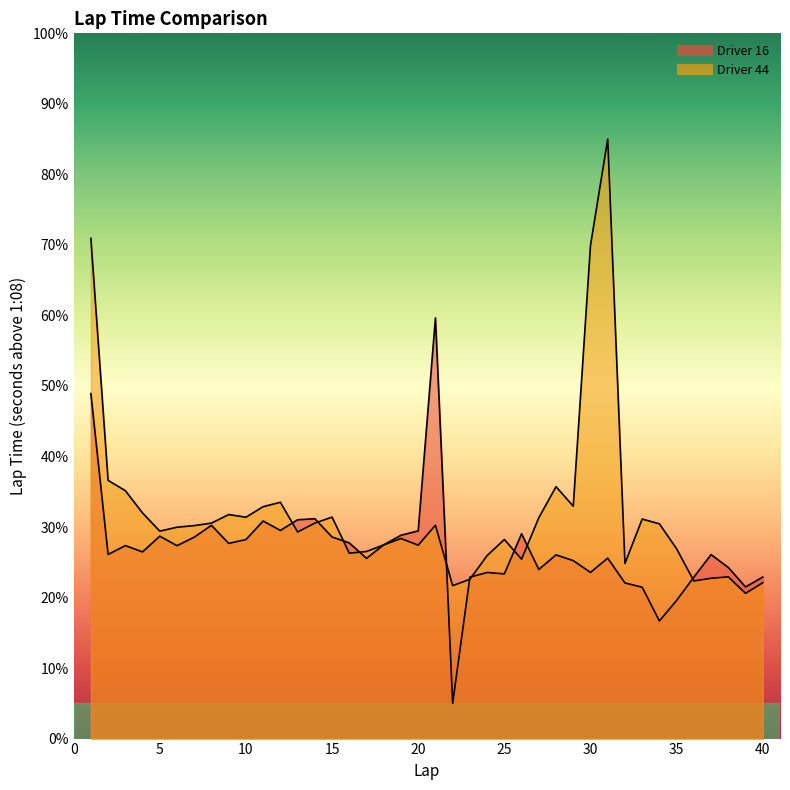

At how many categories does at least one series exceed 37?

4